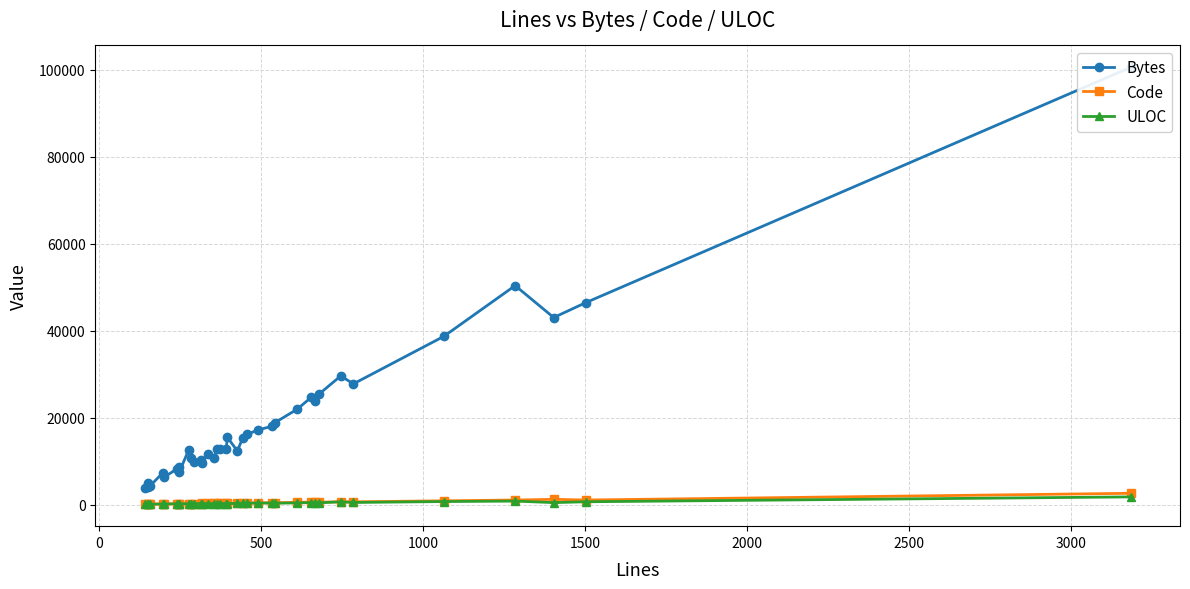

True or false: Bytes and Code intersect in this chart.

False